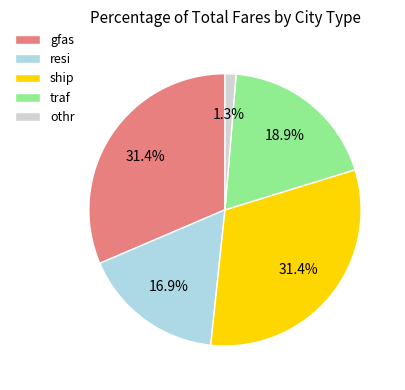

Which has a higher value, gfas or traf?

gfas